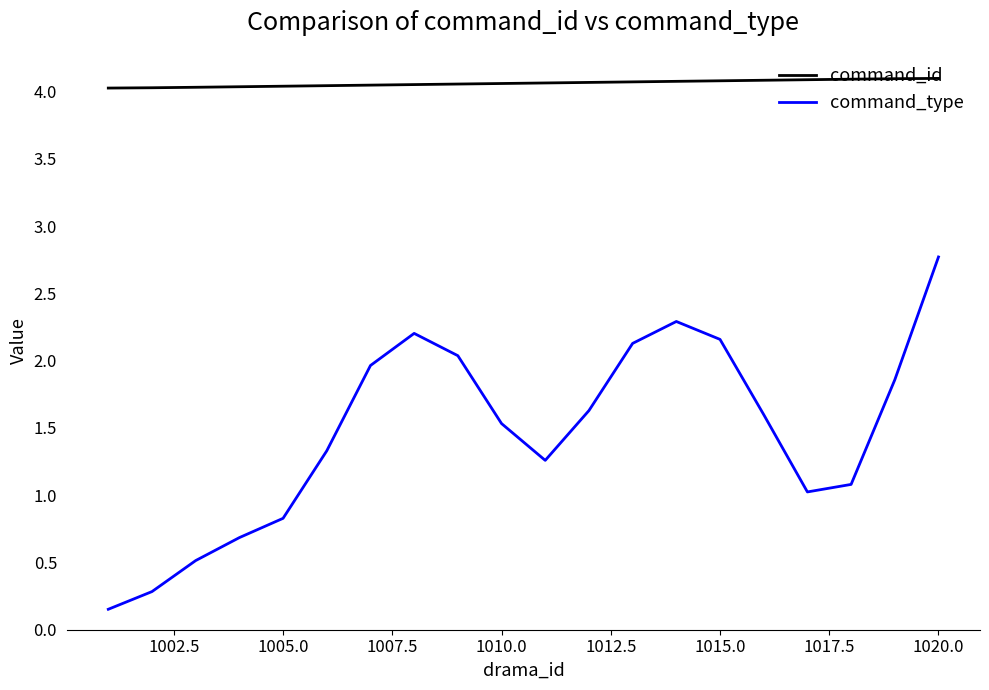

What is the maximum value shown in the chart?

4.1